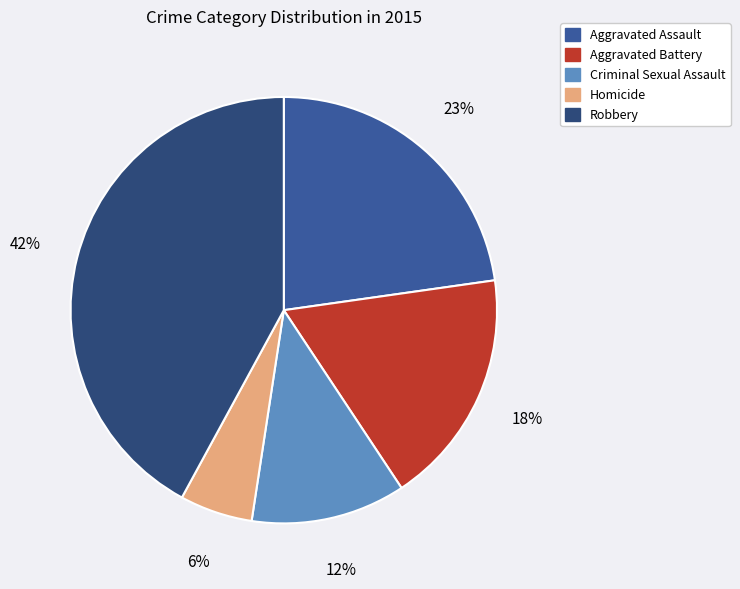

To the nearest percent, what is the average slice percentage?

20%